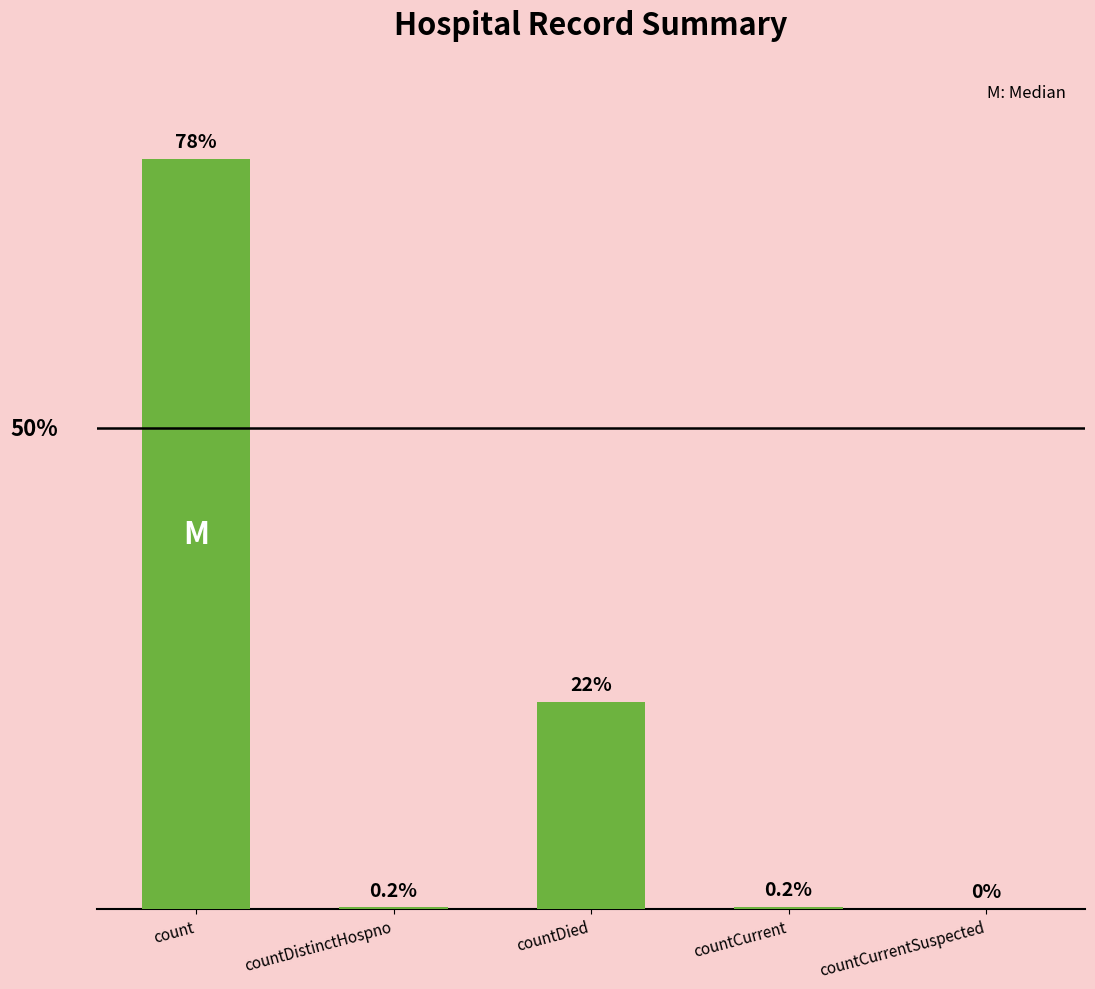

What is the change in value from countDistinctHospno to countCurrent?

+22